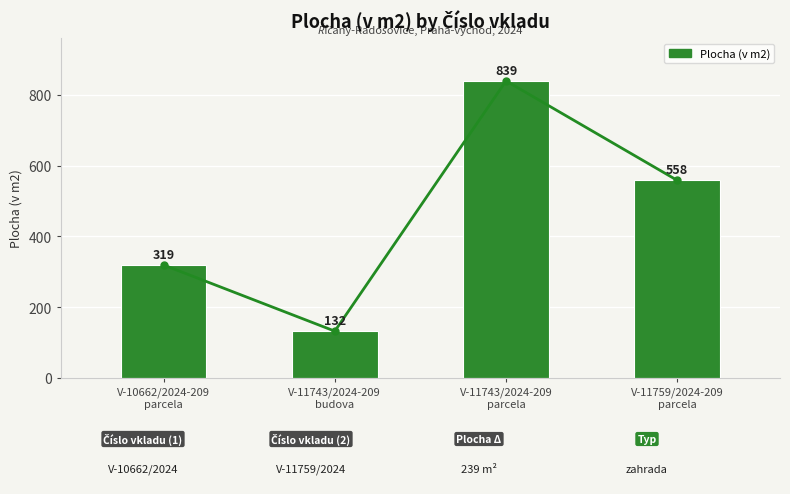

The chart shows a value of 839 at V-11743/2024-209
parcela. True or false?

True